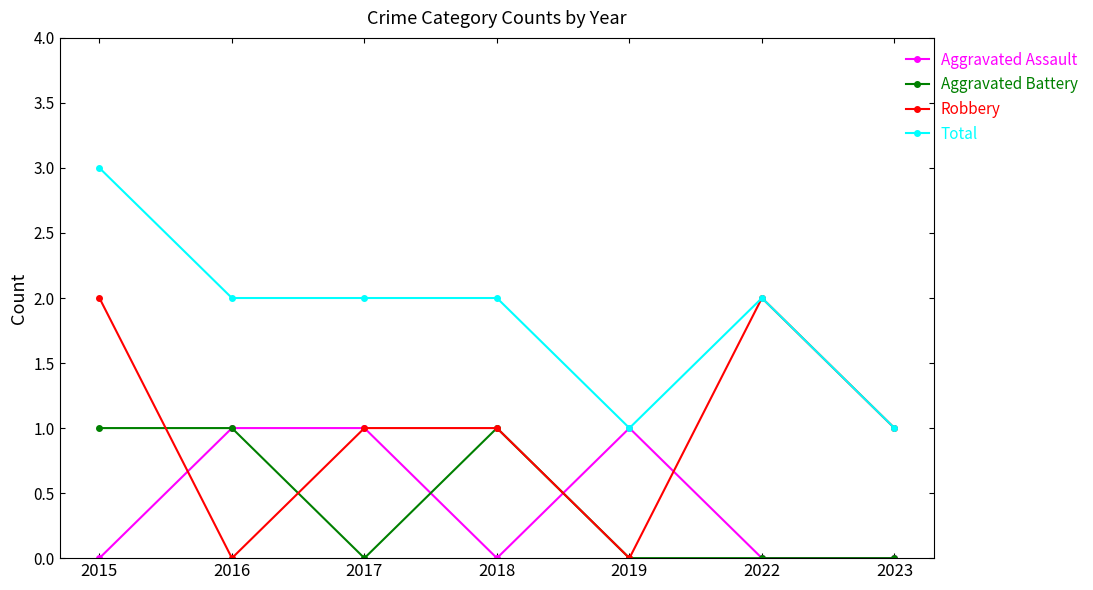

What is the difference between the highest and lowest values at 2023?

1